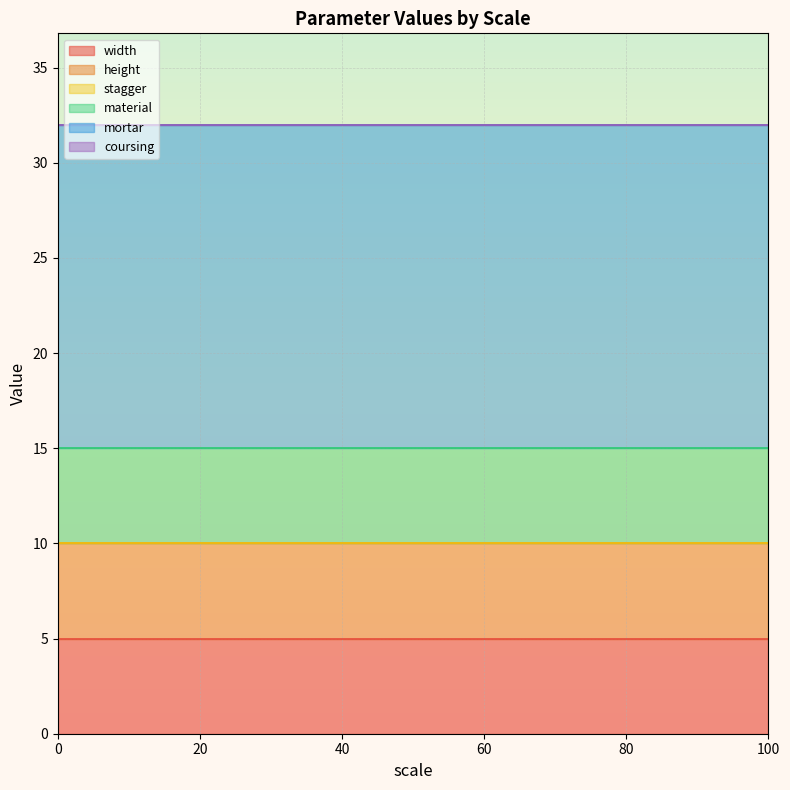

Which series has the widest spread of values?

width